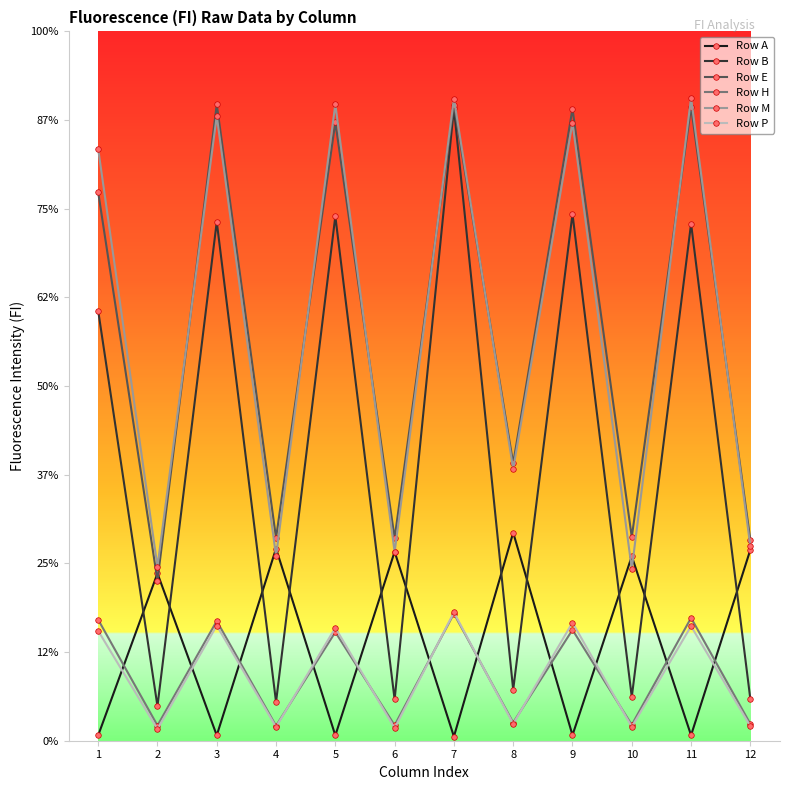

Which category has the highest value across all series?

11